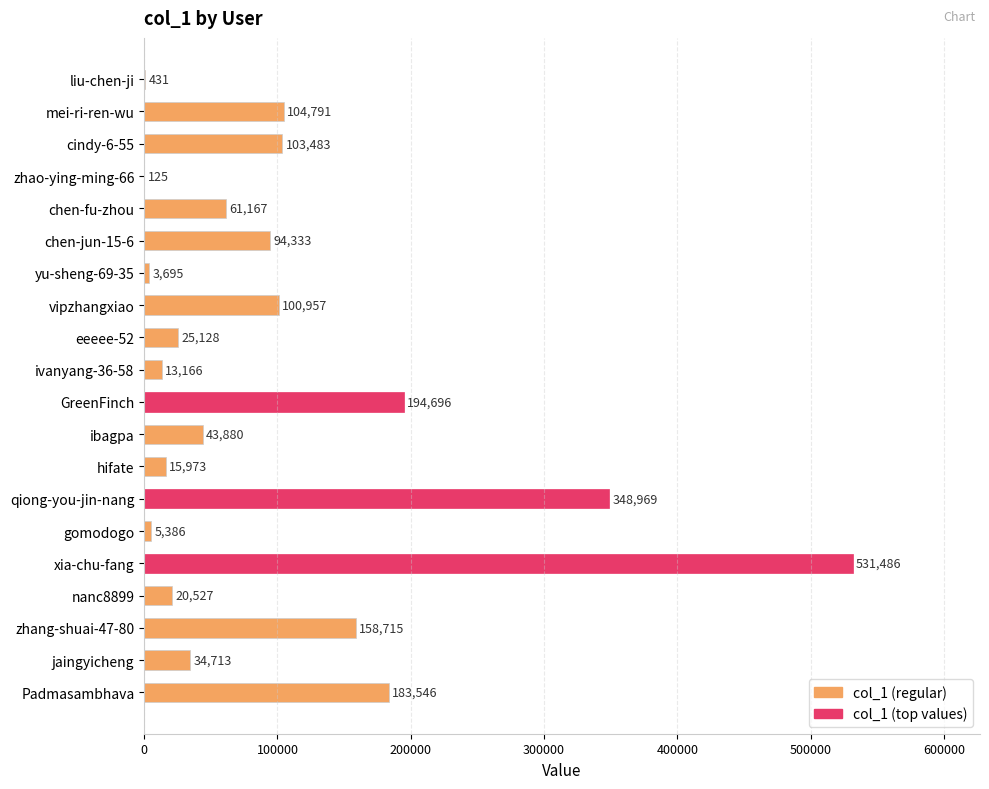

True or false: the data shows 178688 at mei-ri-ren-wu.

False